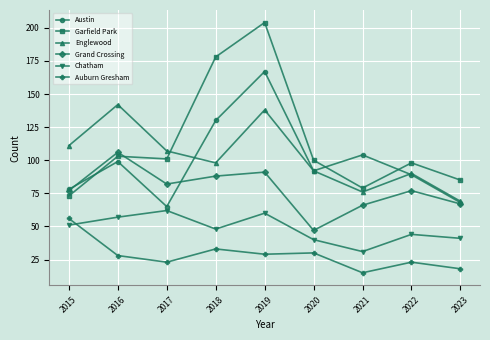

What is the difference between the second highest and second lowest values in the Garfield Park series?

99